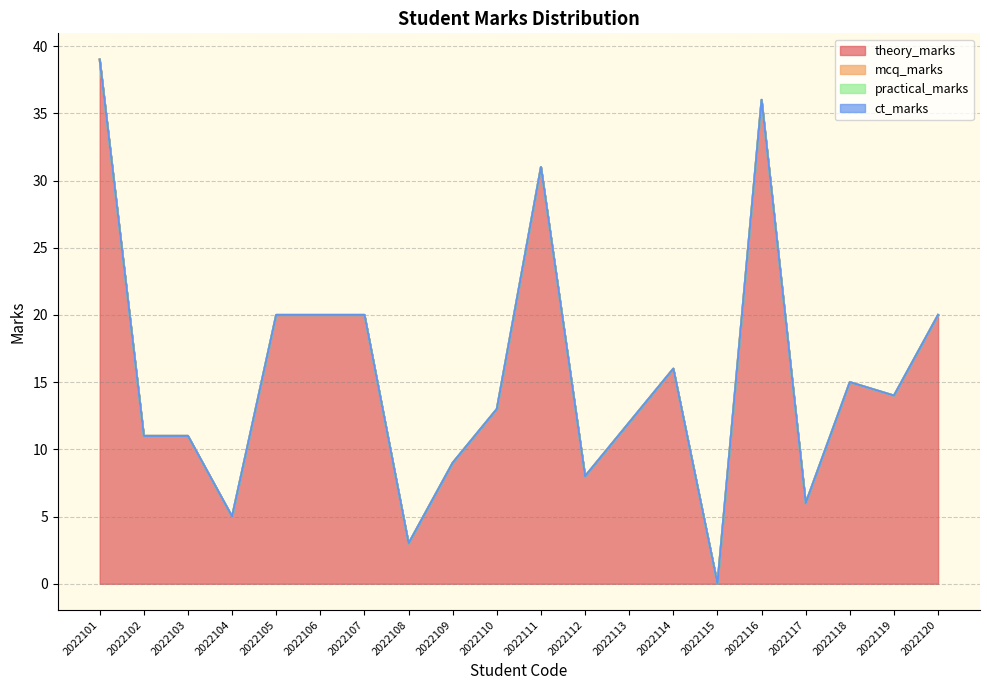

At how many categories does at least one series exceed 32?

2